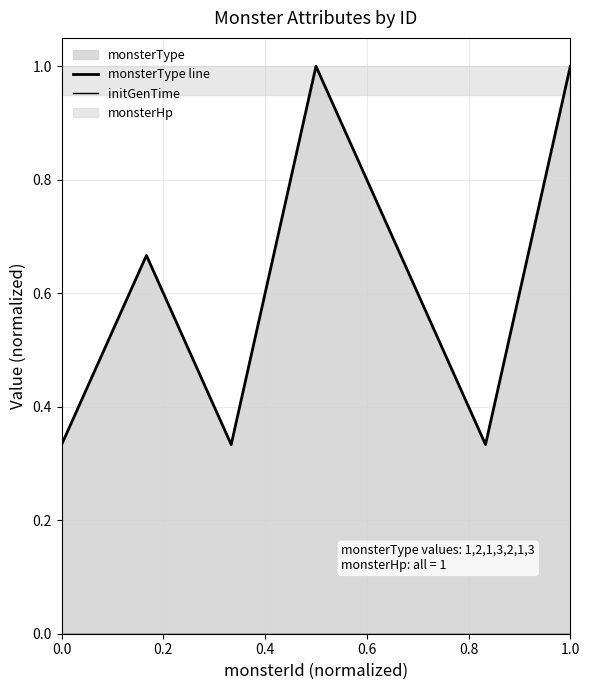

True or false: initGenTime and monsterType line cross at least once.

False